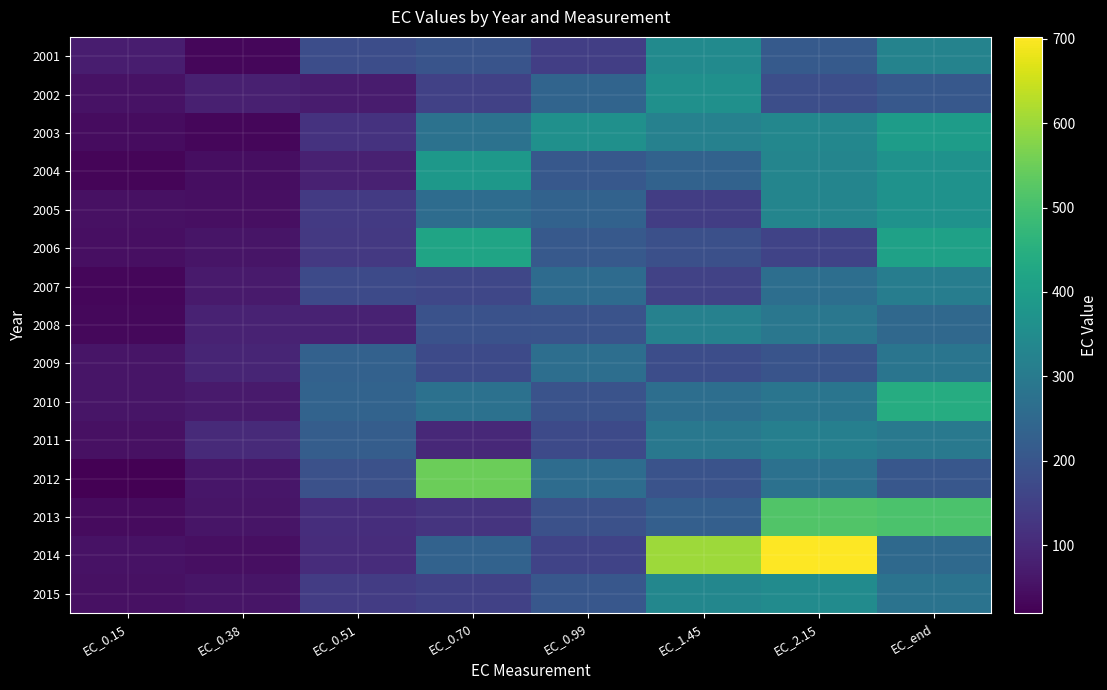

Reading left to right, list all the values displayed in this chart.

2001: EC_0.15=73.2	EC_0.38=32.2	EC_0.51=181.5	EC_0.70=197.1	EC_0.99=146.6	EC_1.45=345.8	EC_2.15=213.4	EC_end=324.1
2002: EC_0.15=52.2	EC_0.38=80.2	EC_0.51=72.1	EC_0.70=152.3	EC_0.99=239.9	EC_1.45=361.1	EC_2.15=184.1	EC_end=206.2
2003: EC_0.15=40.9	EC_0.38=32.0	EC_0.51=119.3	EC_0.70=277.0	EC_0.99=362.9	EC_1.45=320.4	EC_2.15=336.4	EC_end=397.7
2004: EC_0.15=28.8	EC_0.38=44.5	EC_0.51=83.1	EC_0.70=383.6	EC_0.99=207.3	EC_1.45=233.1	EC_2.15=331.1	EC_end=367.8
2005: EC_0.15=50.4	EC_0.38=48.8	EC_0.51=135.2	EC_0.70=261.8	EC_0.99=233.6	EC_1.45=143.3	EC_2.15=330.7	EC_end=366.8
2006: EC_0.15=46.2	EC_0.38=59.1	EC_0.51=131.7	EC_0.70=419.1	EC_0.99=209.2	EC_1.45=184.9	EC_2.15=158.1	EC_end=411.3
2007: EC_0.15=30.2	EC_0.38=69.1	EC_0.51=173.5	EC_0.70=165.7	EC_0.99=256.9	EC_1.45=155.3	EC_2.15=265.6	EC_end=308.4
2008: EC_0.15=33.0	EC_0.38=84.2	EC_0.51=86.0	EC_0.70=192.3	EC_0.99=193.5	EC_1.45=319.1	EC_2.15=289.6	EC_end=251.2
2009: EC_0.15=58.4	EC_0.38=90.6	EC_0.51=231.4	EC_0.70=171.5	EC_0.99=266.0	EC_1.45=179.7	EC_2.15=196.3	EC_end=284.1
2010: EC_0.15=59.0	EC_0.38=67.9	EC_0.51=237.6	EC_0.70=273.2	EC_0.99=194.8	EC_1.45=266.5	EC_2.15=285.2	EC_end=442.2
2011: EC_0.15=50.7	EC_0.38=100.2	EC_0.51=220.8	EC_0.70=97.7	EC_0.99=174.0	EC_1.45=292.5	EC_2.15=315.0	EC_end=295.6
2012: EC_0.15=19.5	EC_0.38=60.4	EC_0.51=188.5	EC_0.70=547.8	EC_0.99=259.5	EC_1.45=194.5	EC_2.15=274.6	EC_end=204.8
2013: EC_0.15=38.1	EC_0.38=57.7	EC_0.51=109.8	EC_0.70=121.5	EC_0.99=187.8	EC_1.45=225.6	EC_2.15=517.1	EC_end=509.8
2014: EC_0.15=52.7	EC_0.38=47.0	EC_0.51=106.8	EC_0.70=235.5	EC_0.99=156.3	EC_1.45=602.3	EC_2.15=702.2	EC_end=251.7
2015: EC_0.15=49.8	EC_0.38=56.9	EC_0.51=141.8	EC_0.70=150.3	EC_0.99=204.2	EC_1.45=336.8	EC_2.15=350.0	EC_end=278.6